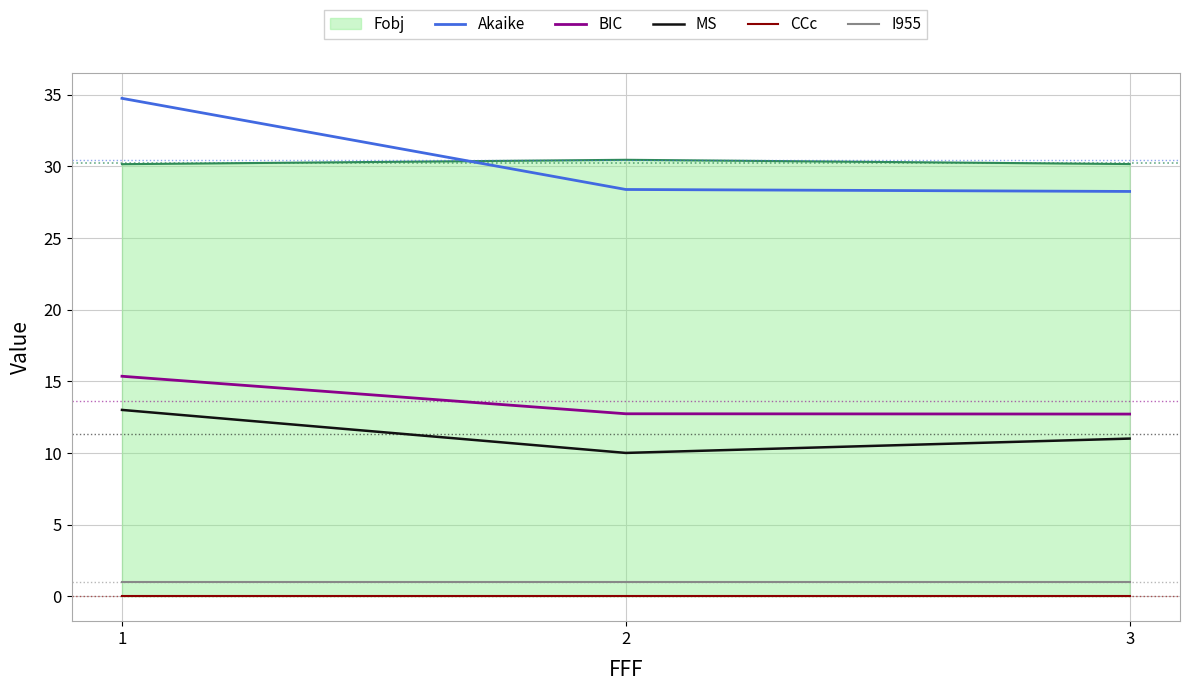

What is the minimum value for BIC?

12.7